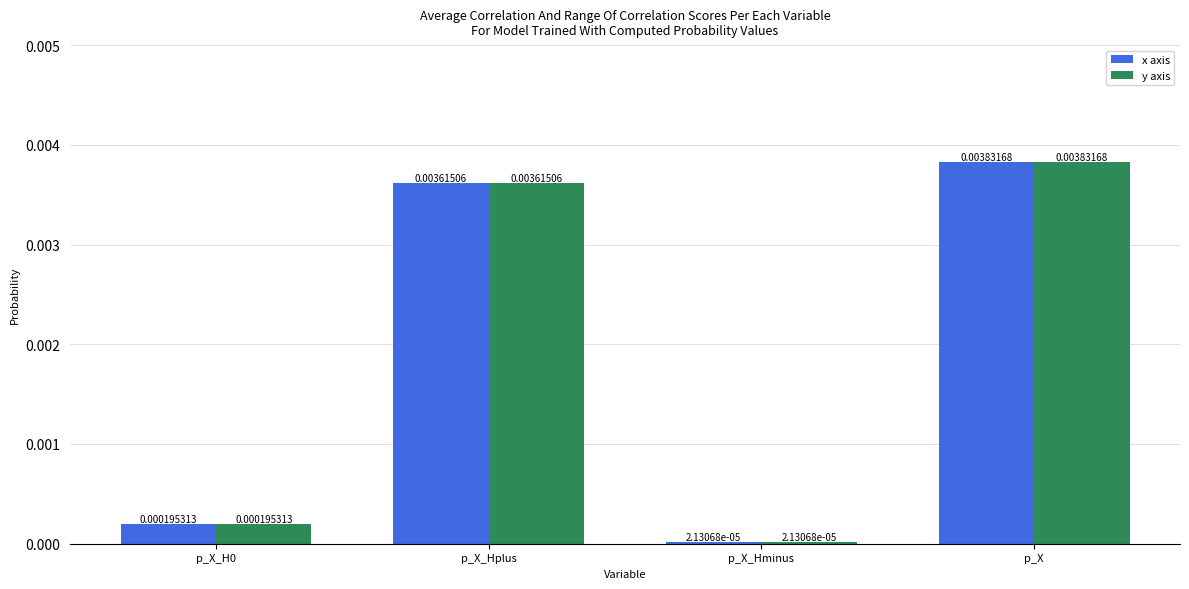

Count the number of data series in this chart.

2